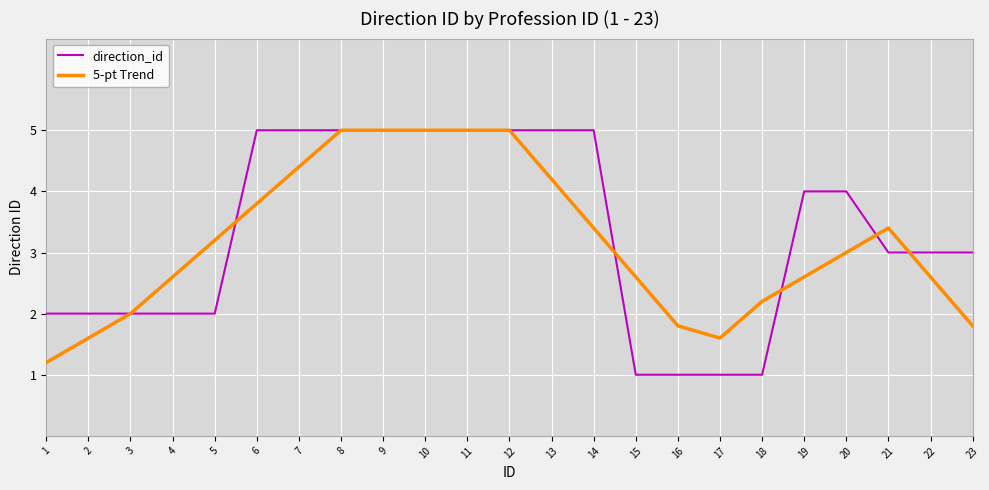

Reading left to right, list all the values displayed in this chart.

direction_id: 2.0	2.0	2.0	2.0	2.0	5.0	5.0	5.0	5.0	5.0	5.0	5.0	5.0	5.0	1.0	1.0	1.0	1.0	4.0	4.0	3.0	3.0	3.0
5-pt Trend: 1.2	1.6	2.0	2.6	3.2	3.8	4.4	5.0	5.0	5.0	5.0	5.0	4.2	3.4	2.6	1.8	1.6	2.2	2.6	3.0	3.4	2.6	1.8